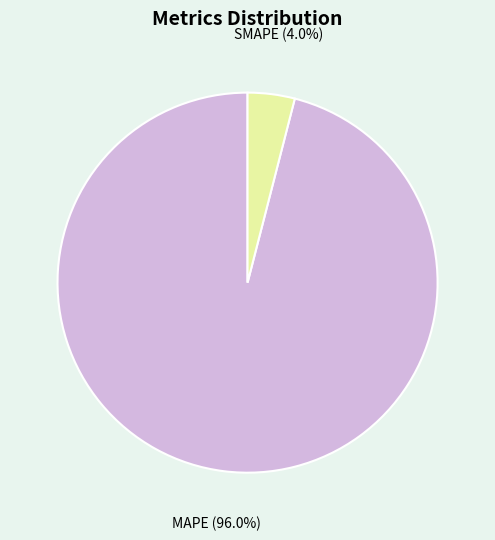

How many slices are in this pie chart?

2